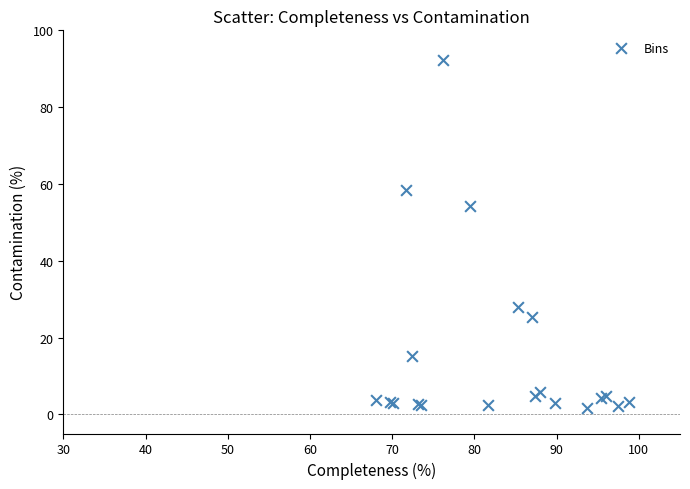

What Y value in the scatter plot is closest to 46?

54.1